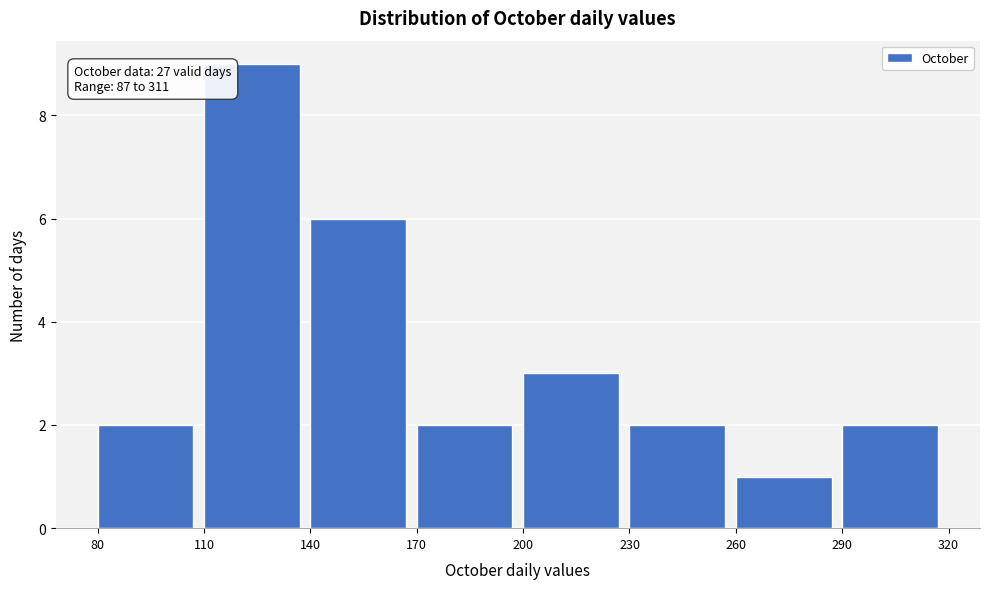

Over which range of the x-axis is the bar tallest?

110 to 140